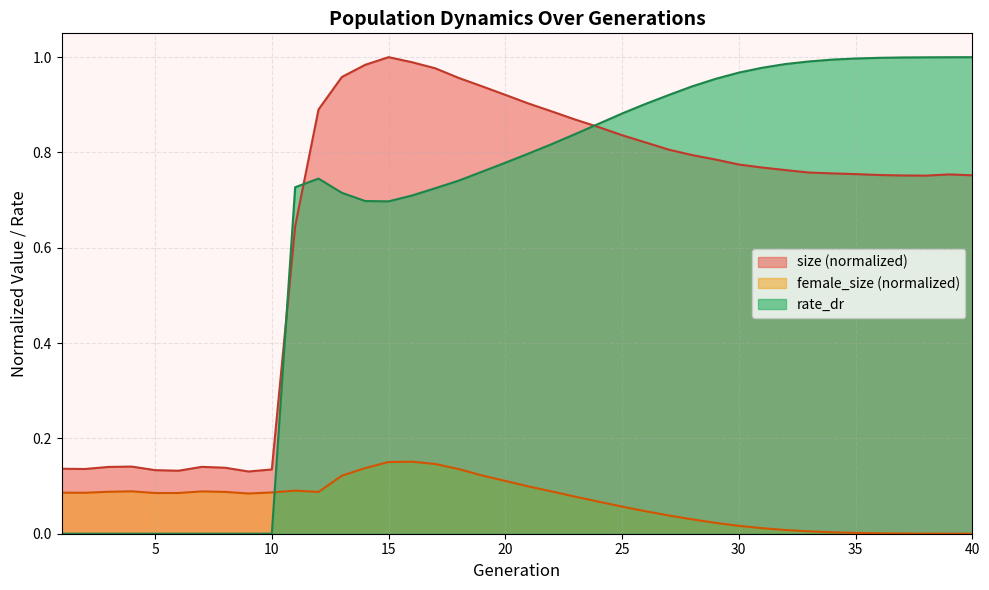

At which category does size reach its first local valley?

2